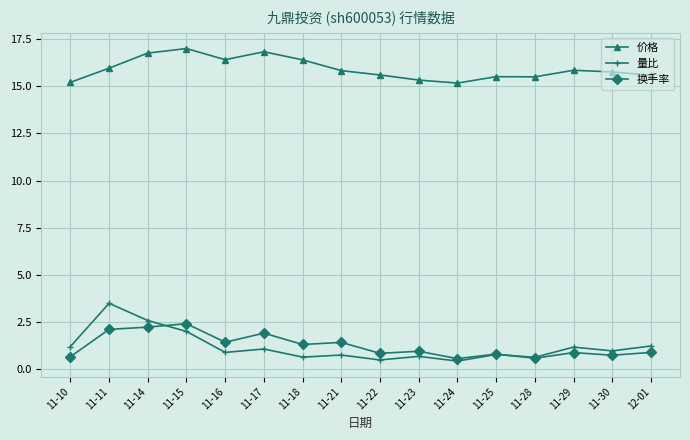

What is the greatest value displayed?

17.0